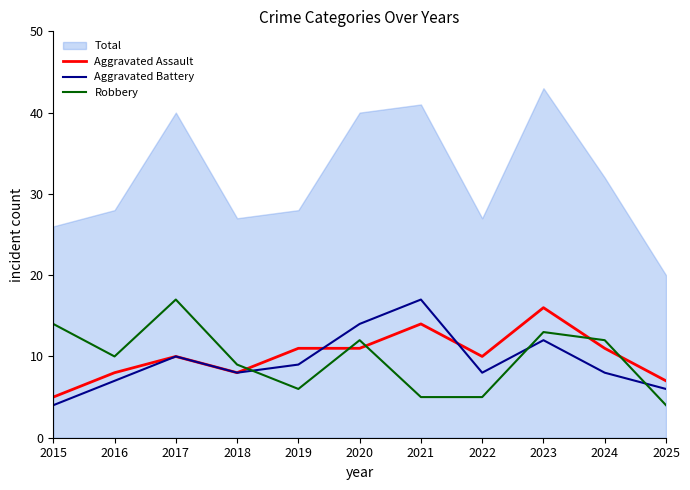

At how many categories does at least one series exceed 5?

11